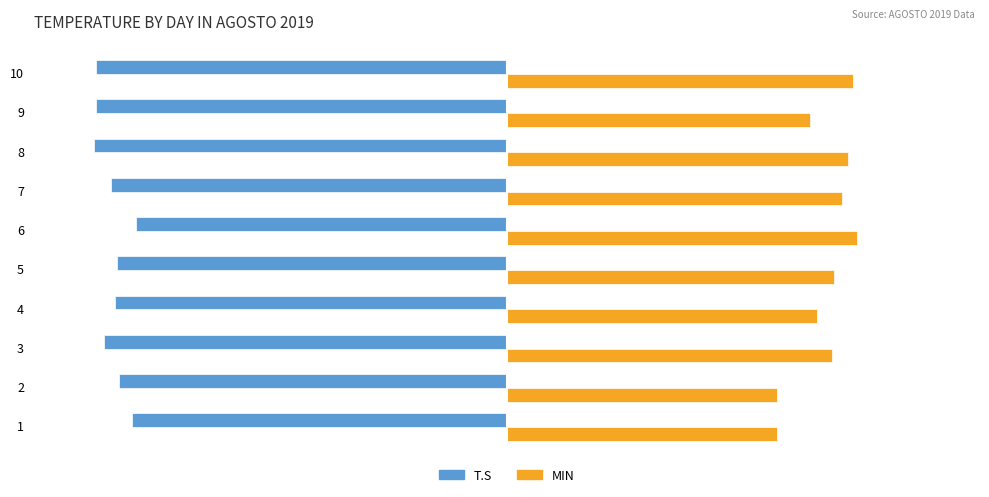

The T.S series shows -20.9 at 7. True or false?

True